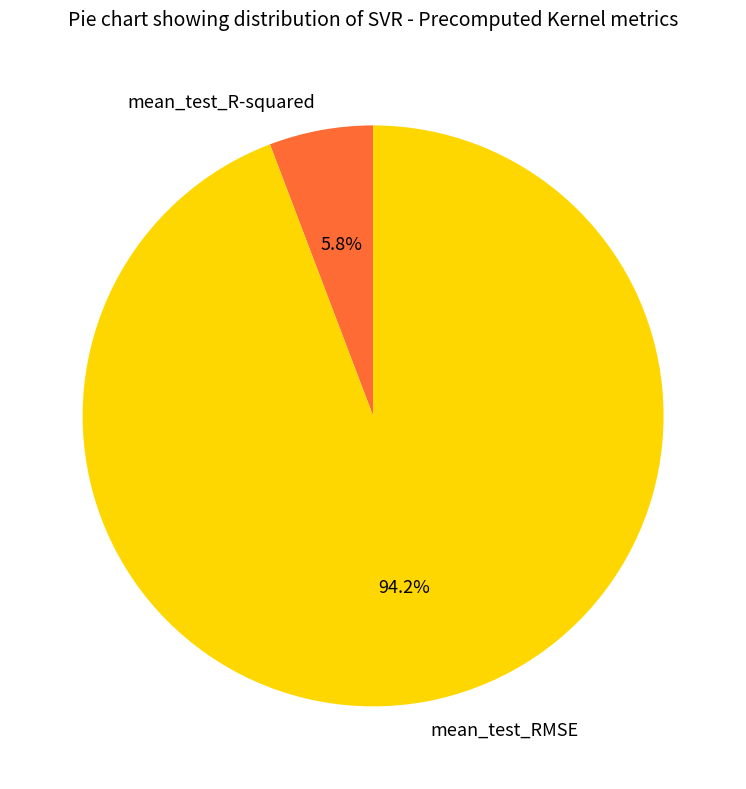

Which slice is the smallest?

mean_test_R-squared